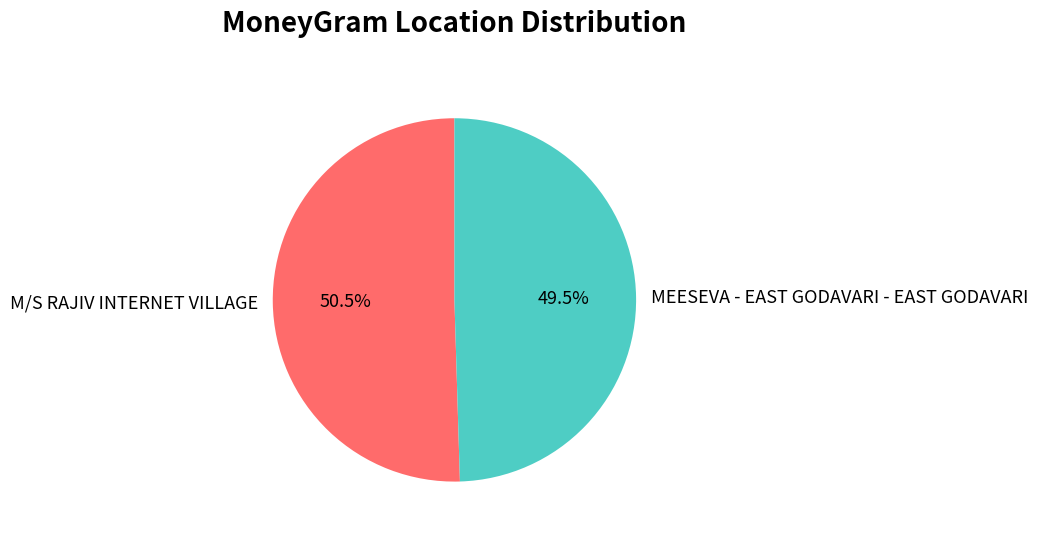

Which slice represents more than half of the pie?

M/S RAJIV INTERNET VILLAGE